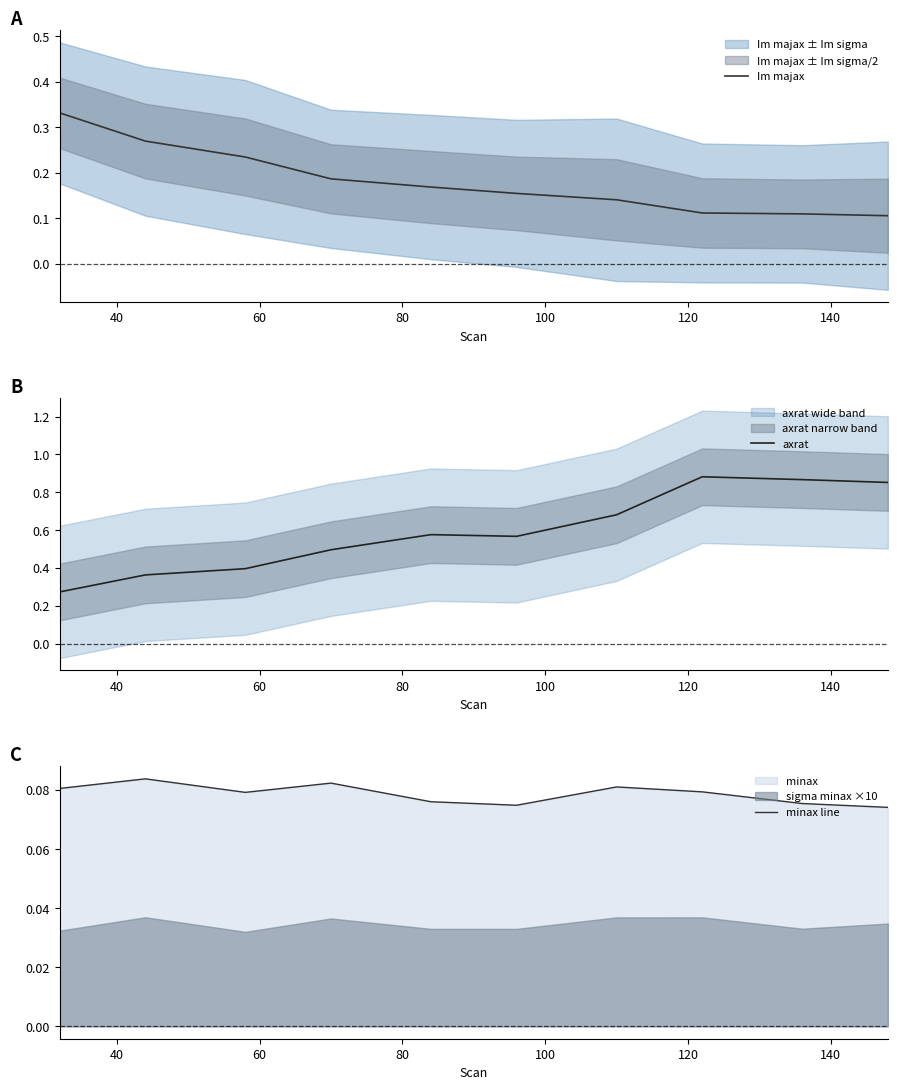

What are all the series names shown in the legend?

Im majax, axrat, minax line